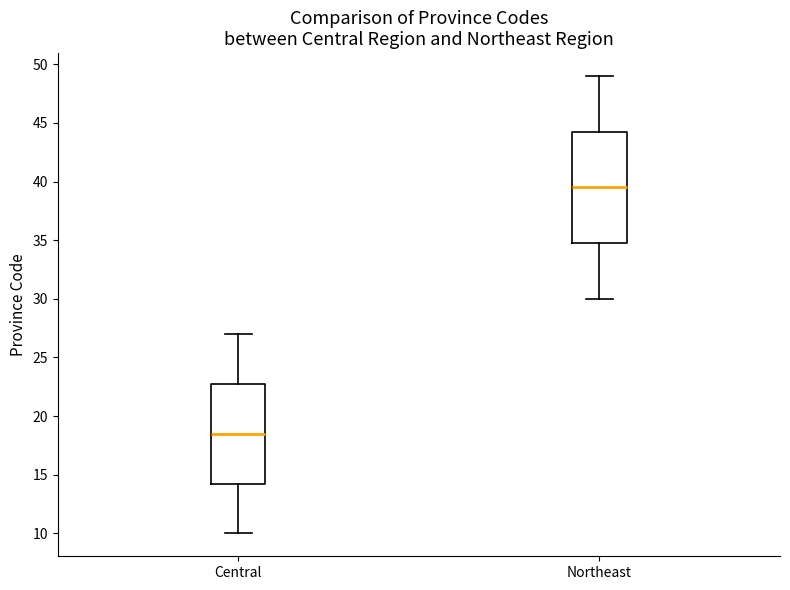

Where does the upper whisker of the box for Central end on the y-axis? The values are not printed on the chart, so give them approximately, as read against the axis.

27.0